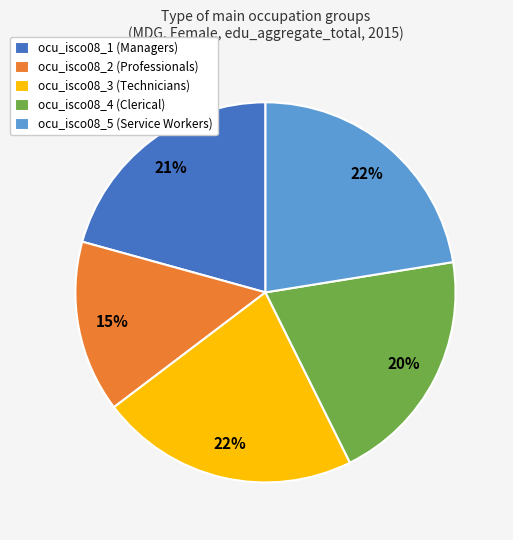

Which has a higher value, ocu_isco08_1 (Managers) or ocu_isco08_3 (Technicians)?

ocu_isco08_3 (Technicians)